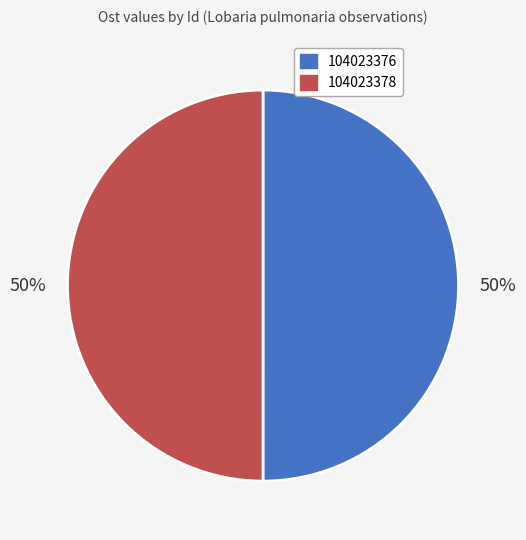

Do 104023376 and 104023378 together represent more than half of the pie?

Yes